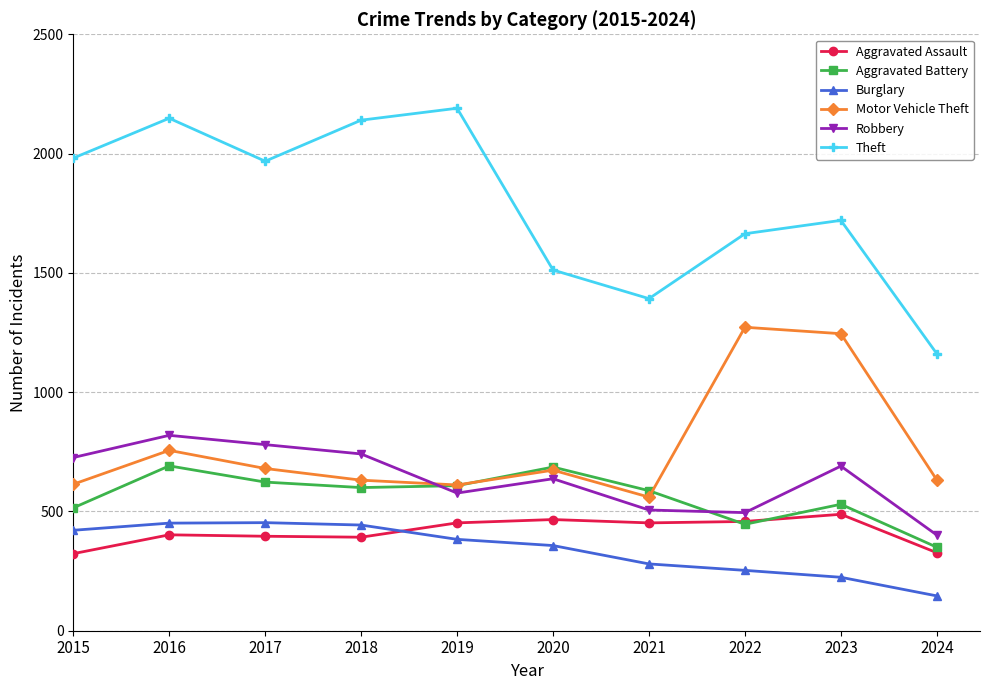

Which series has the widest spread of values?

Theft